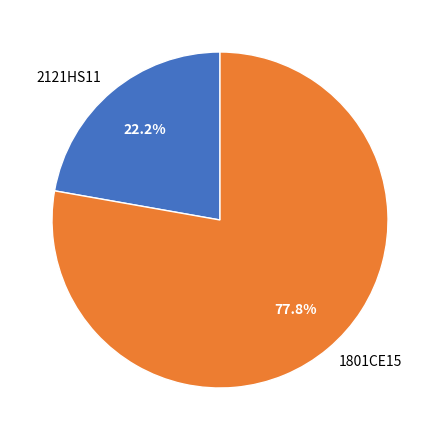

What is the largest slice in the pie chart?

1801CE15